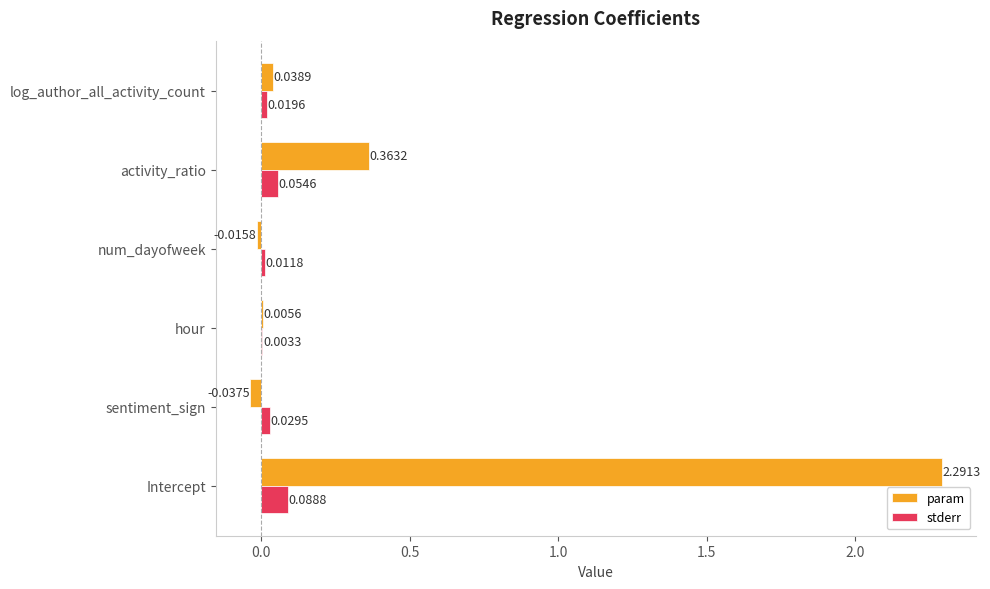

Count the number of data series in this chart.

2